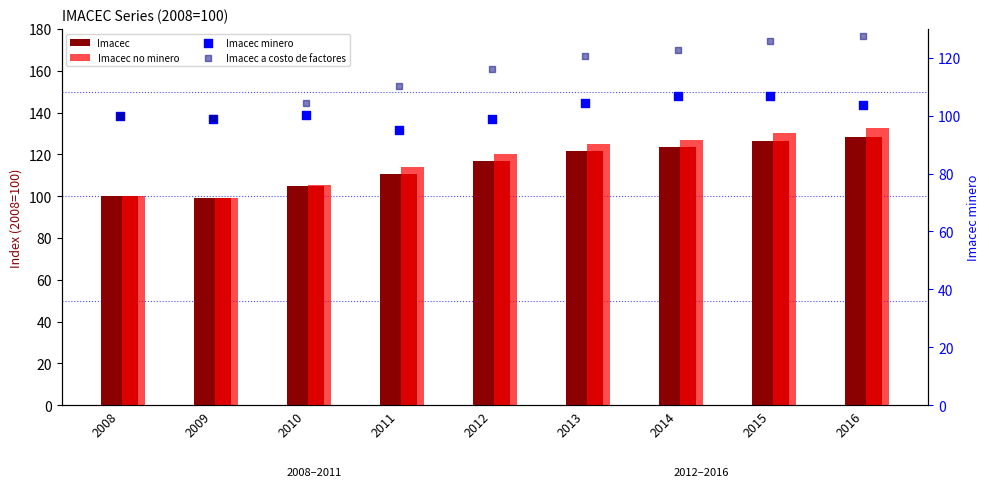

Which series contains the lowest Y value?

Imacec minero